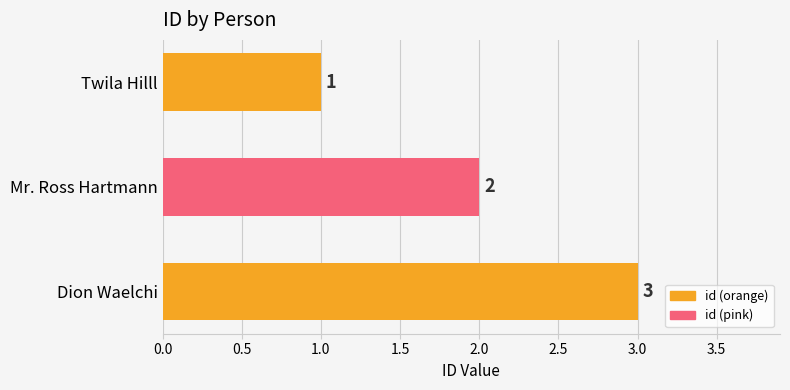

At which label is the value closest to 2?

Mr. Ross Hartmann